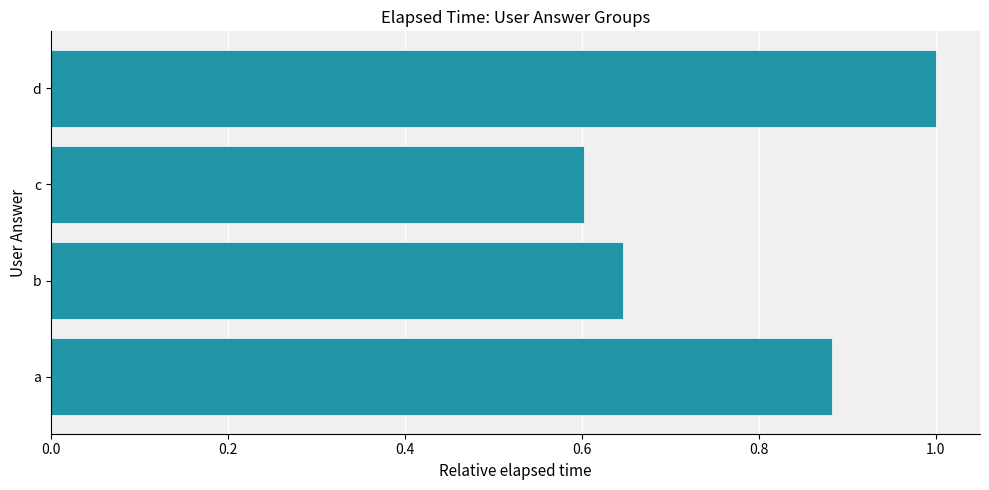

The chart shows a value of 0.6 at c. True or false?

True